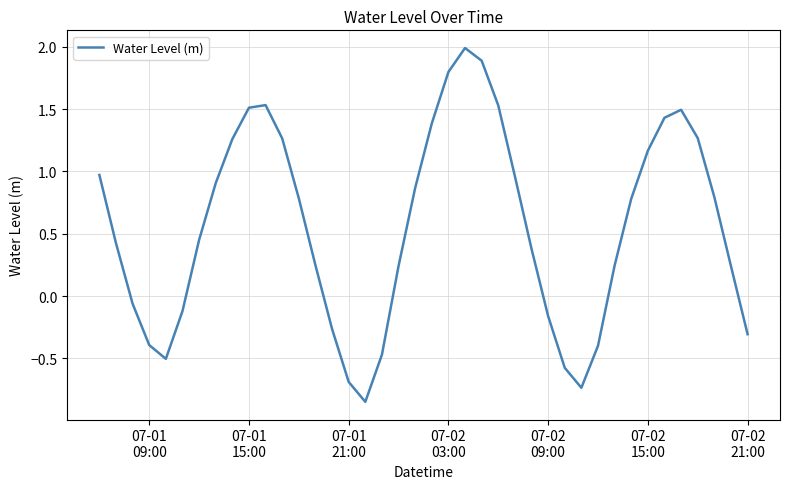

What is the greatest value displayed?

2.0